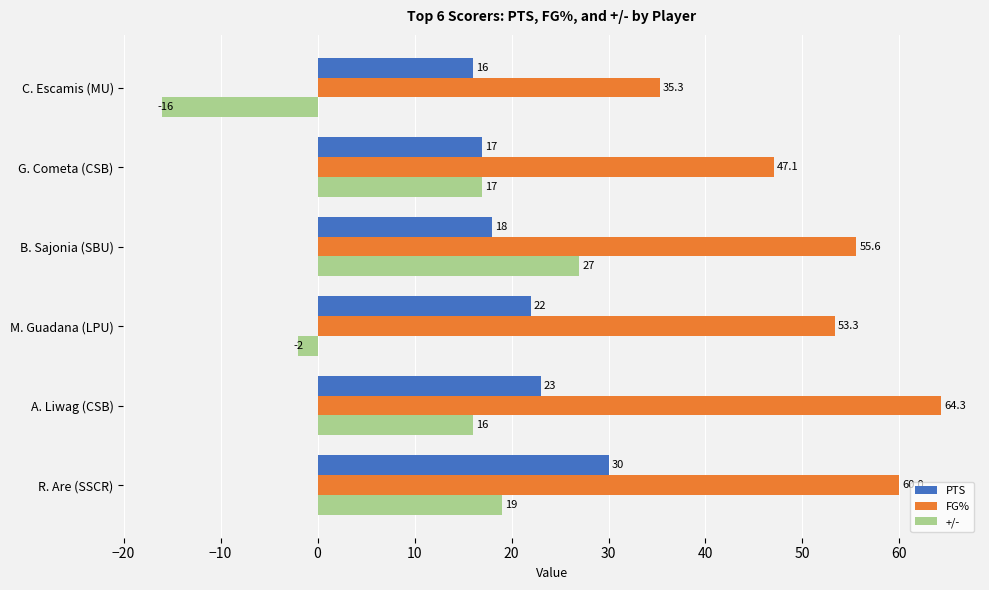

Rank the series by their average value, from highest to lowest.

FG%, PTS, +/-